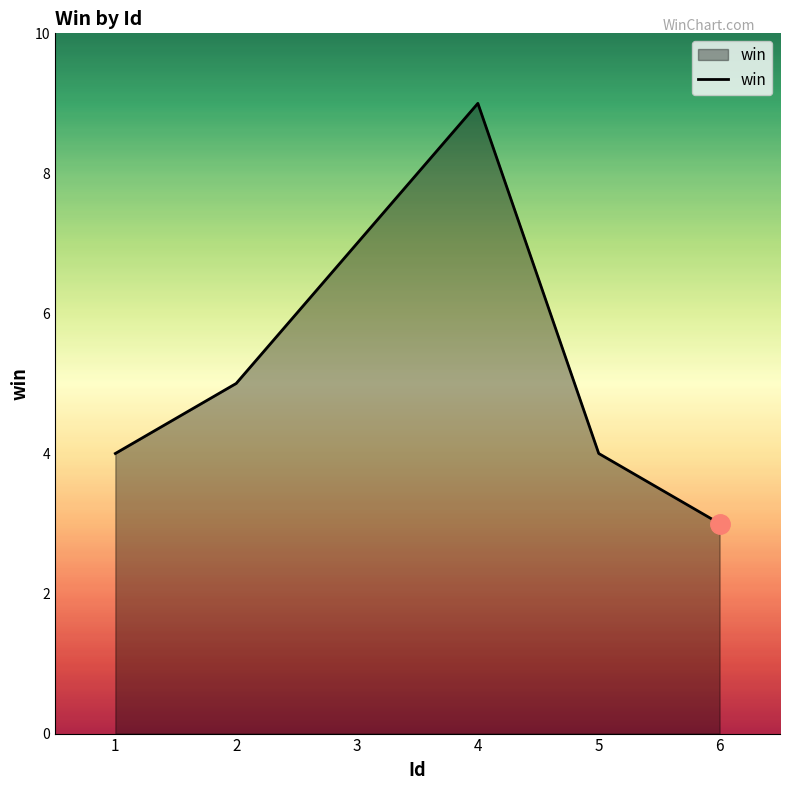

True or false: the data has more than 0 interior local peaks.

True